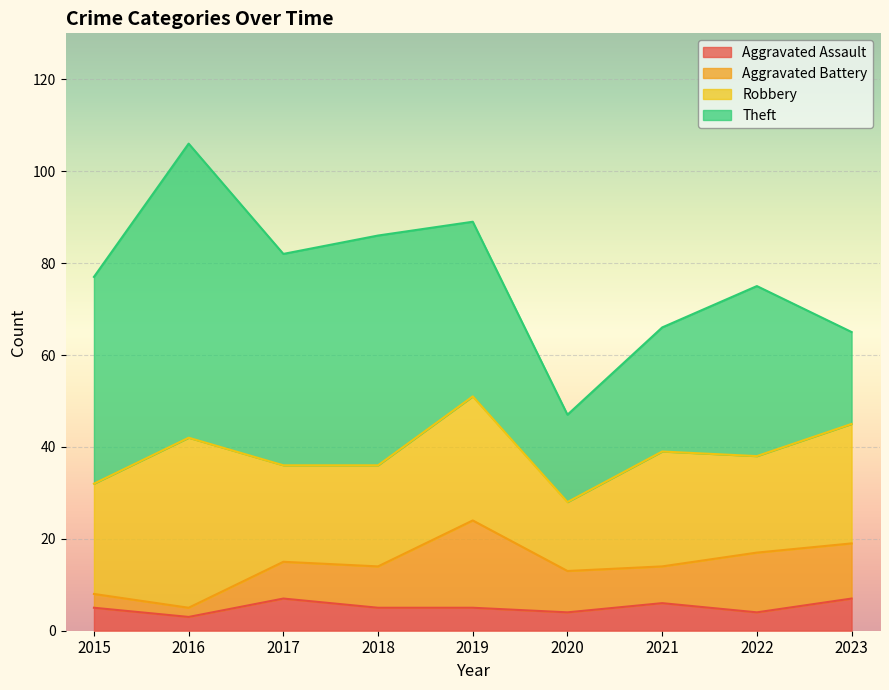

Which has a higher value, 2019 or 2023?

2023